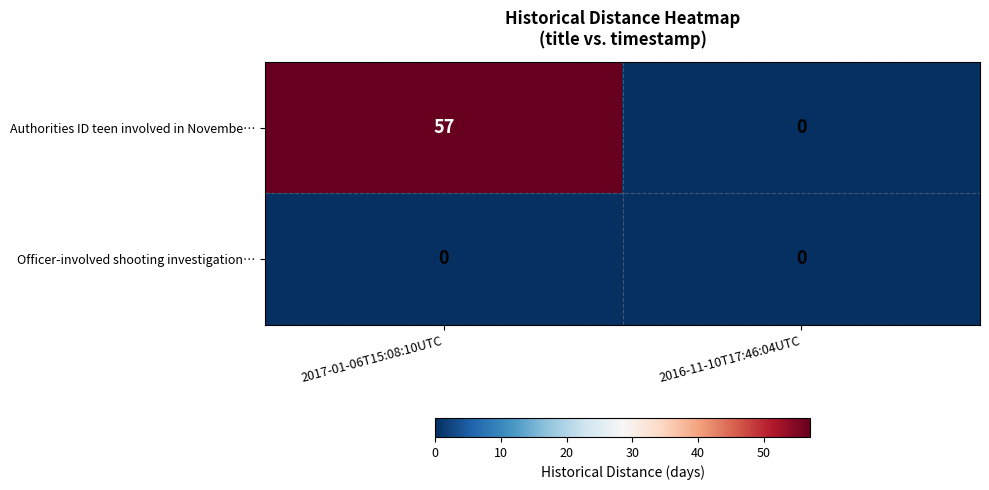

At which category does the chart reach its peak across all series?

2017-01-06T15:08:10UTC